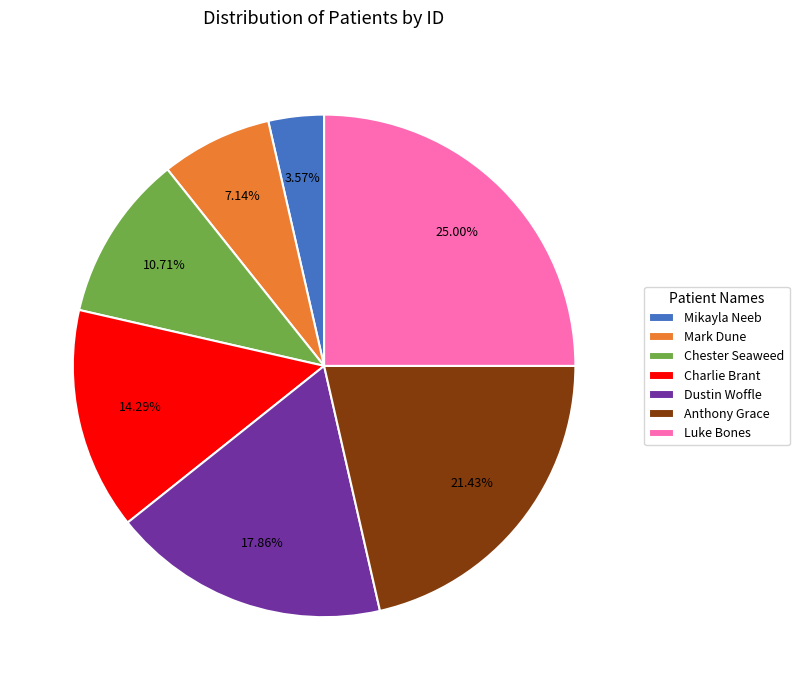

To the nearest percent, what portion does Mikayla Neeb represent?

4%